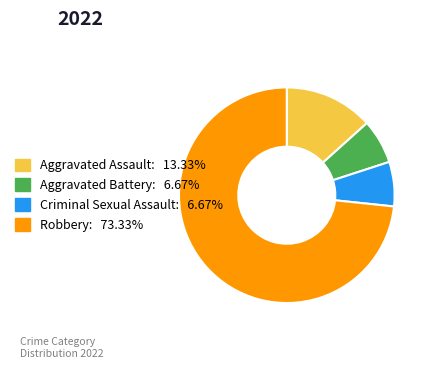

Which slice is the largest?

Robbery